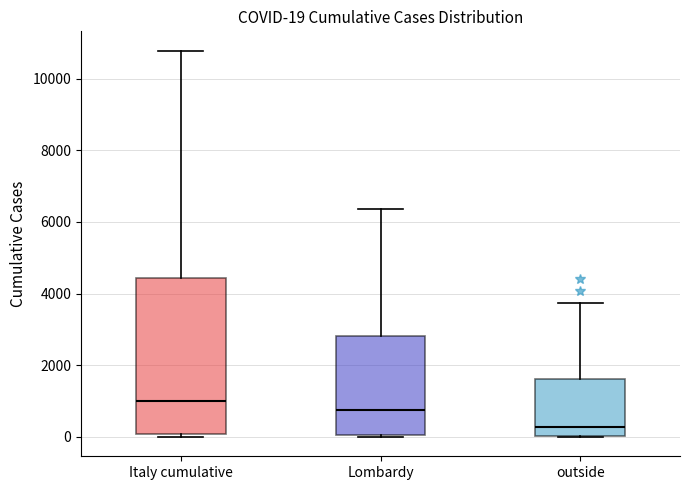

Which box has the lowest median line?

outside